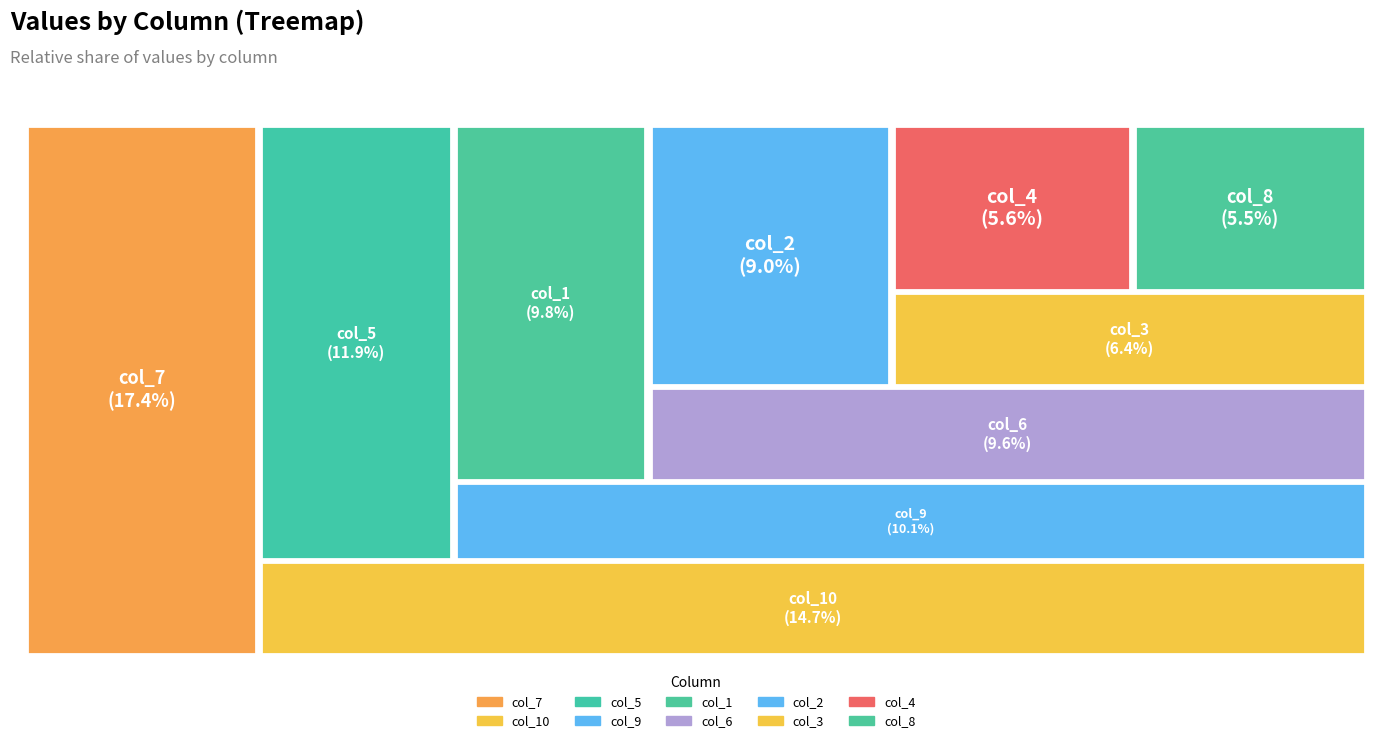

Which slice is the largest?

col_7